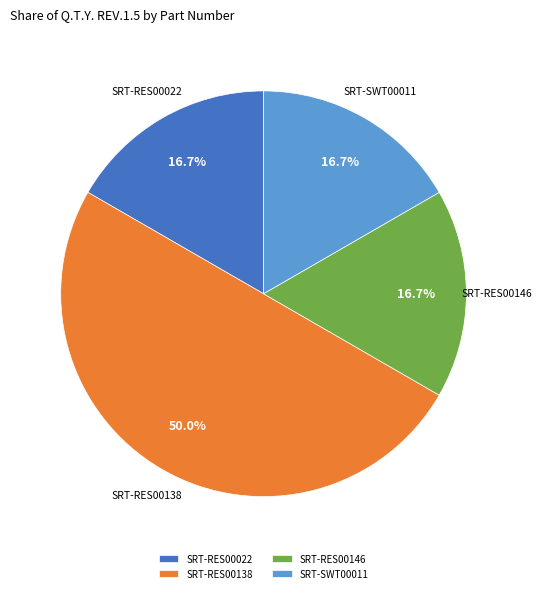

Is SRT-RES00146 the majority of the pie?

No